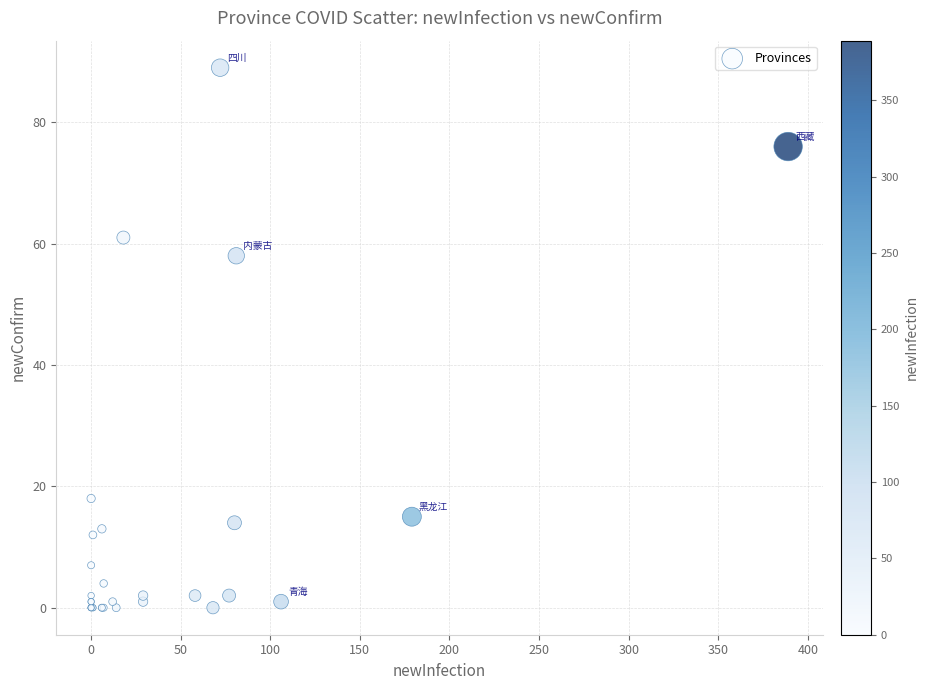

What Y value in the scatter plot is closest to 44?

58